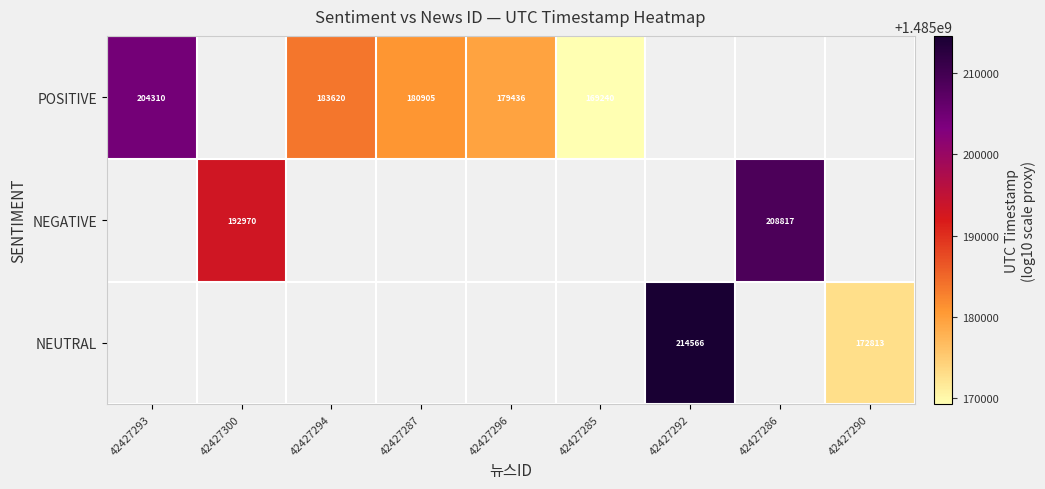

Is the value of NEGATIVE at 42427300 greater than the value of POSITIVE at 42427287?

Yes